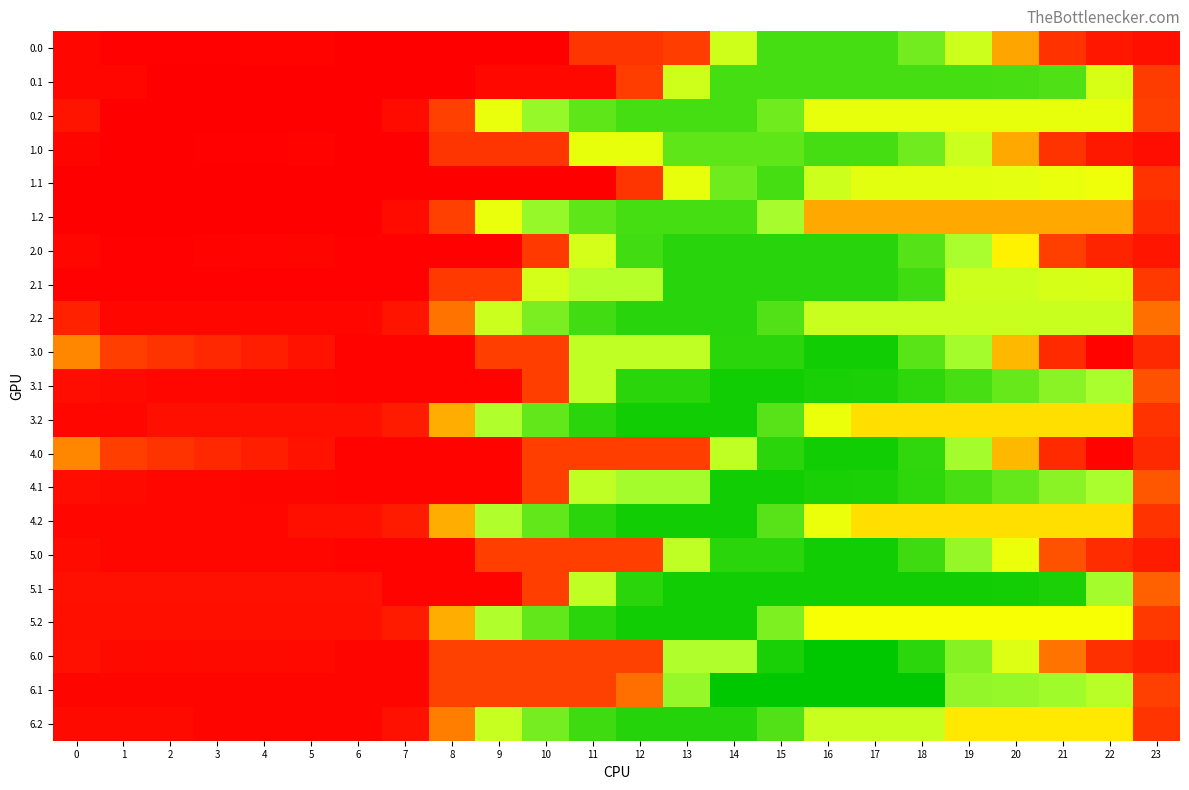

What is the total value across all series at 16?

27659.8